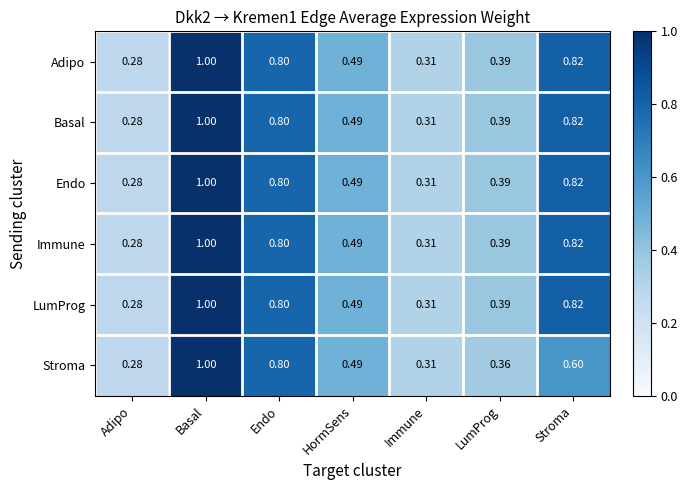

At which label does LumProg reach its peak?

Basal